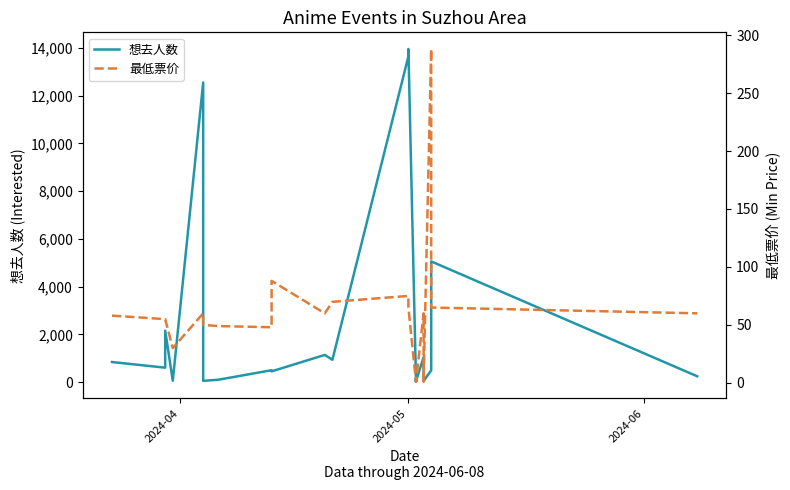

Rank the series by their average value, from lowest to highest.

最低票价, 想去人数